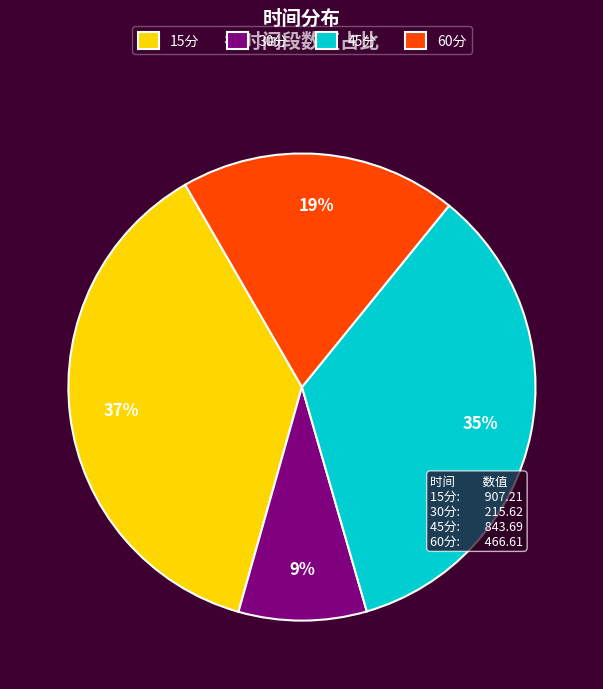

Count the number of slices in the pie.

4